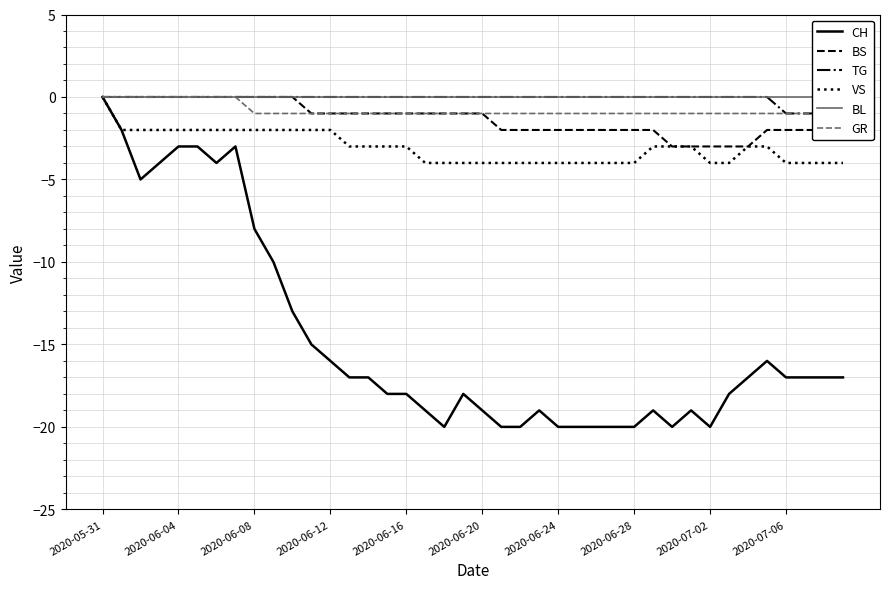

True or false: VS has a value of -6 at 2020-06-24.

False